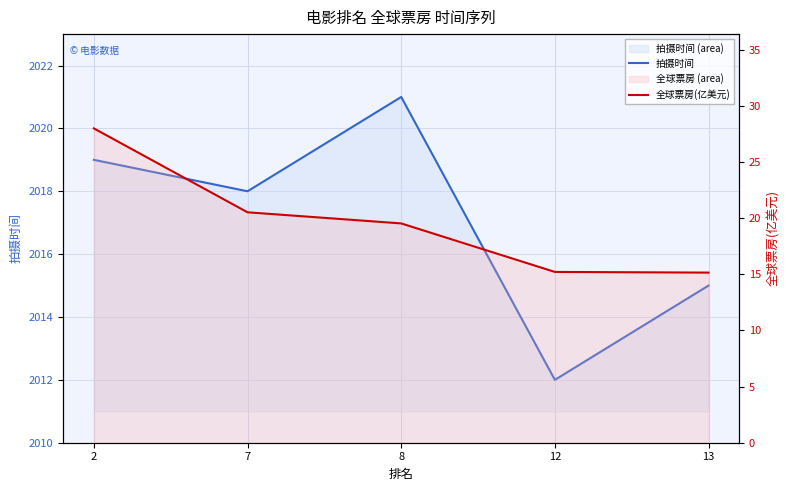

In 拍摄时间, how many points are lower than both neighbors (excluding endpoints)?

2